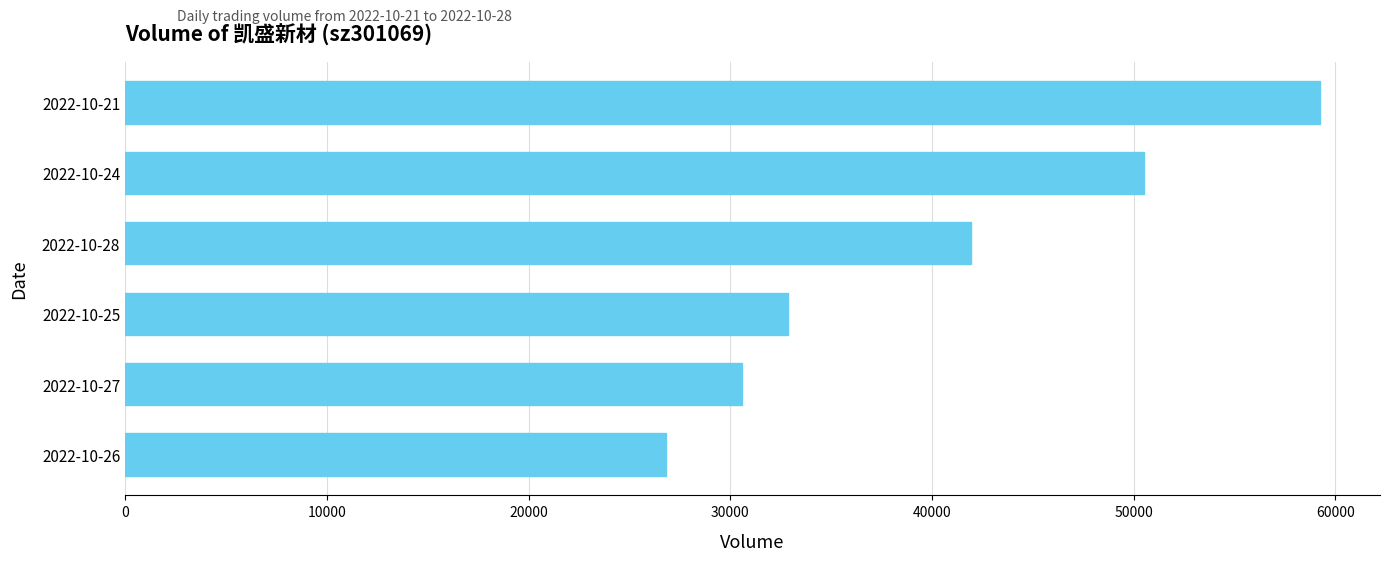

Between 2022-10-27 and 2022-10-24, which is larger?

2022-10-24